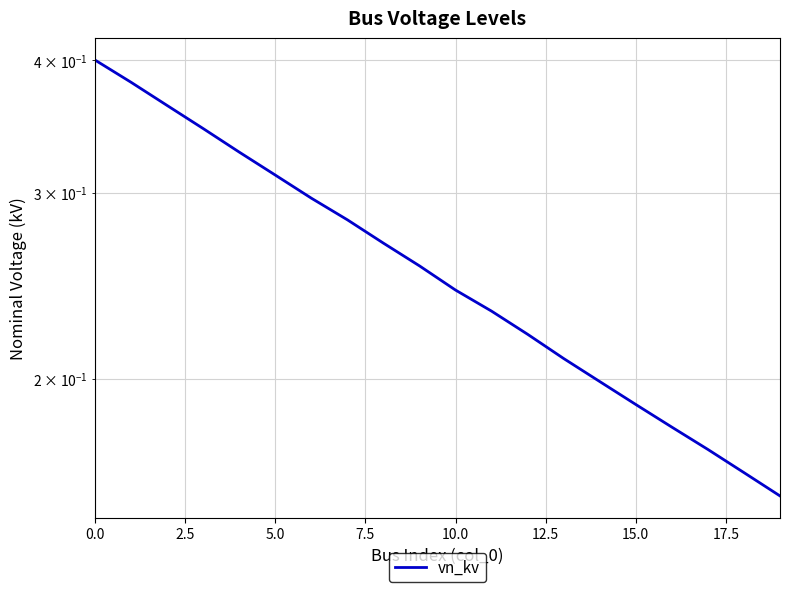

Reading right to left, transcribe all the data shown in this chart.

0.2	0.2	0.2	0.2	0.2	0.2	0.2	0.2	0.2	0.2	0.3	0.3	0.3	0.3	0.3	0.3	0.3	0.4	0.4	0.4